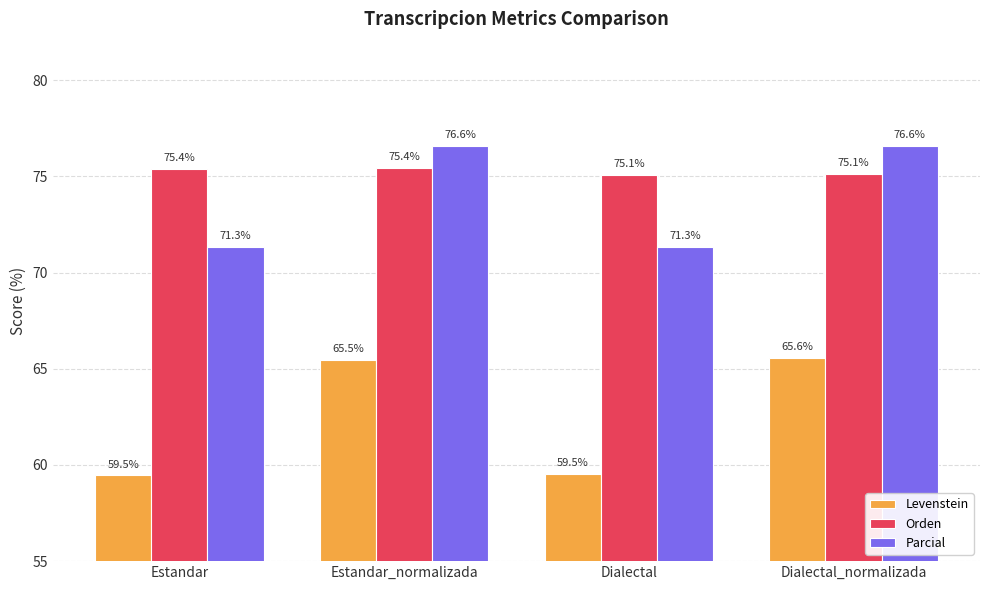

Reading left to right, transcribe all the data shown in this chart.

Levenstein: 59.5	65.5	59.5	65.6
Orden: 75.4	75.4	75.1	75.1
Parcial: 71.3	76.6	71.3	76.6